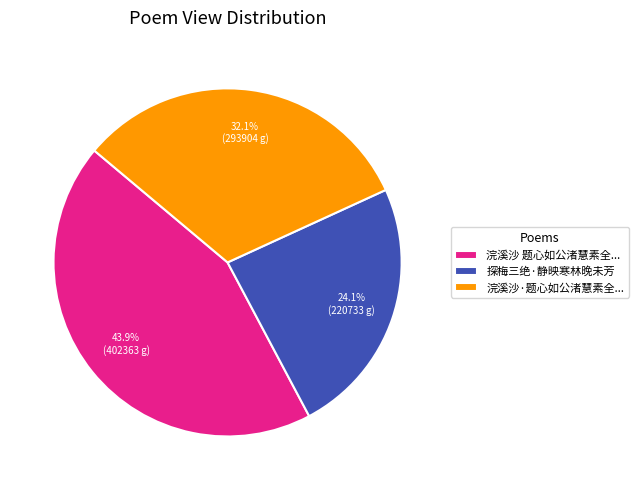

Rank the categories by value from highest to lowest.

浣溪沙 题心如公渚慧素全..., 浣溪沙·题心如公渚慧素全..., 探梅三绝·静映寒林晚未芳